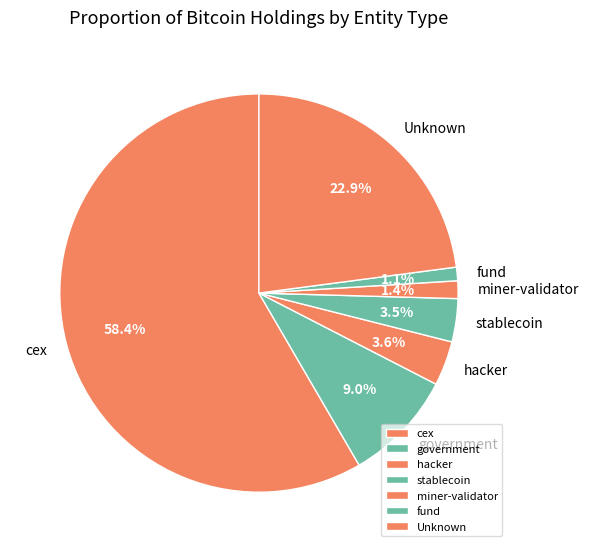

What percentage is NOT represented by miner-validator?

98.6%